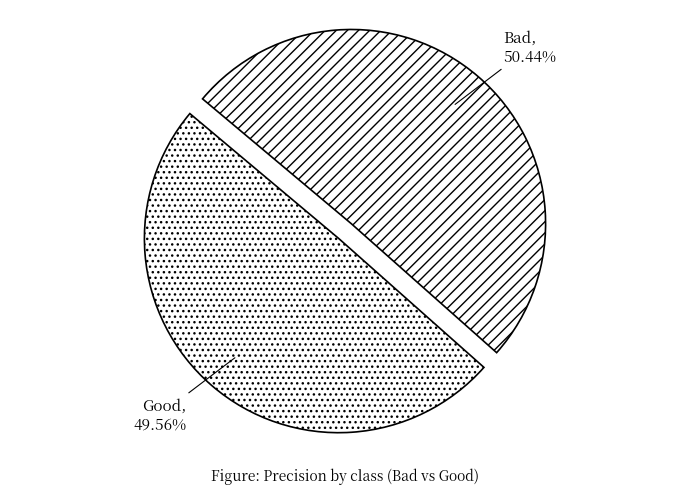

Is Good the majority of the pie?

No